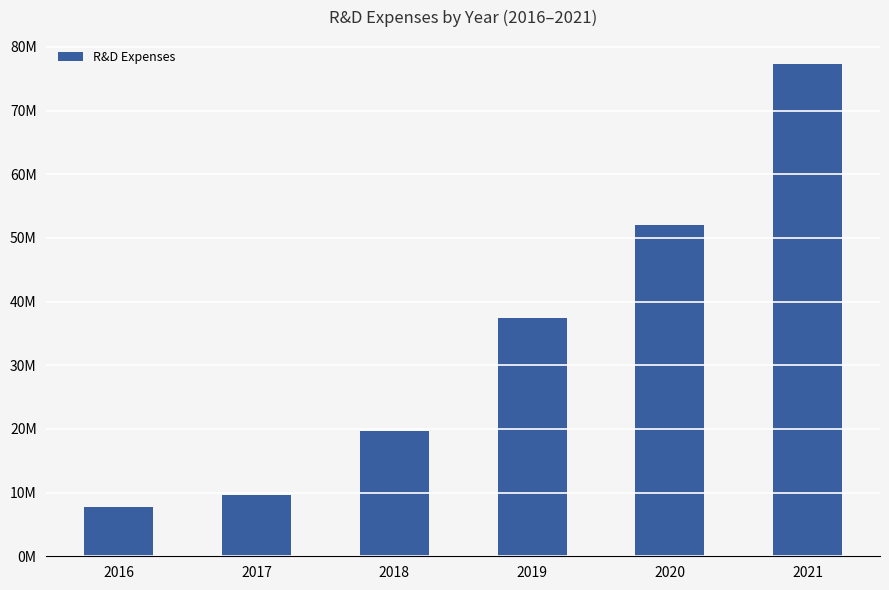

What is the sum of the values at 2017 and 2020?

61549000